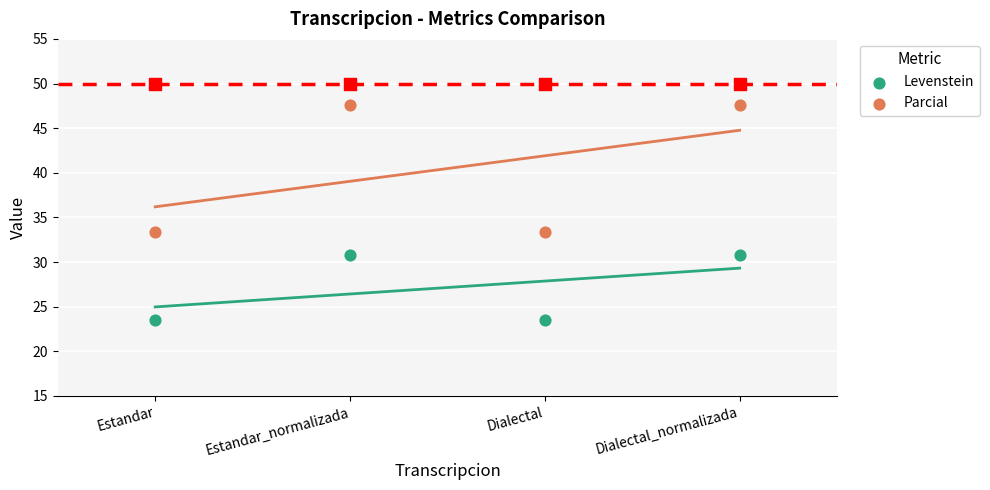

Which series has the largest total across all categories?

Parcial